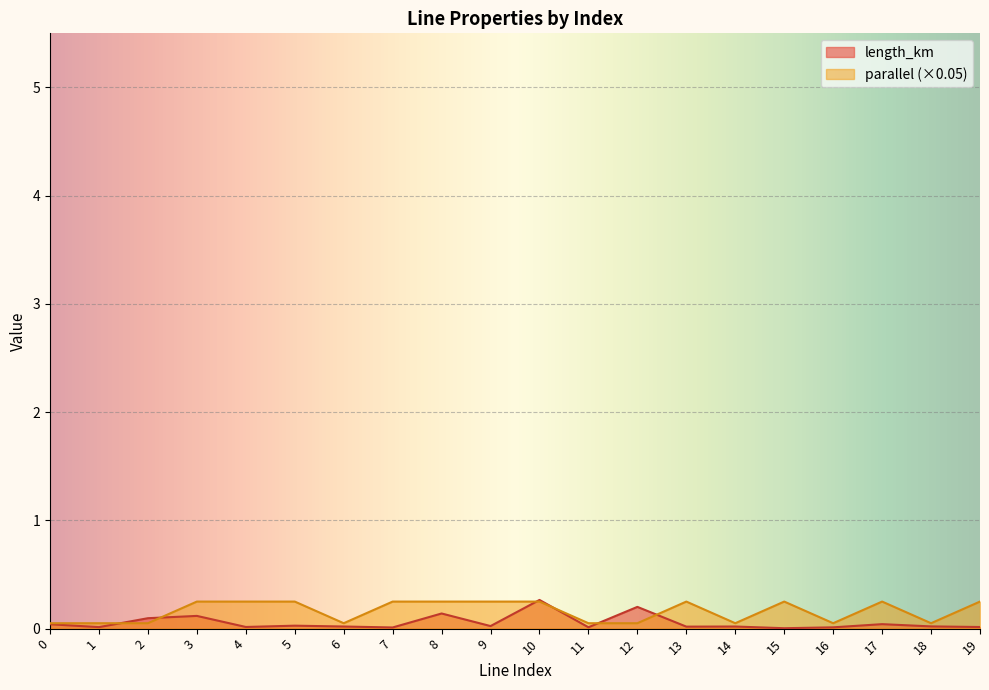

How many times do parallel and length_km cross each other?

6